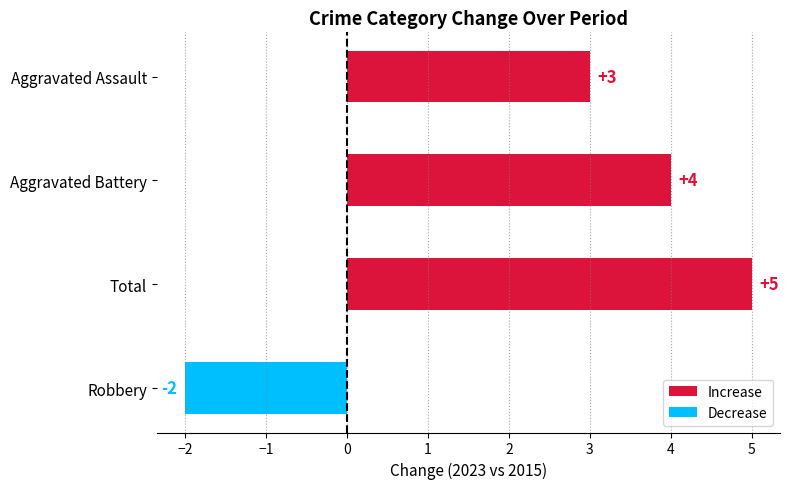

How many bars are there in total?

4